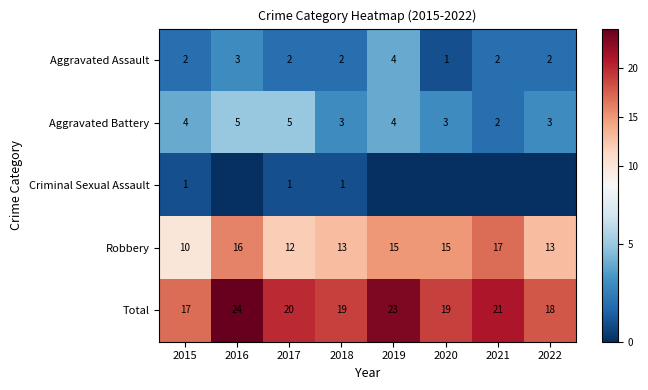

Which has a higher value, 2016 or 2017?

2016